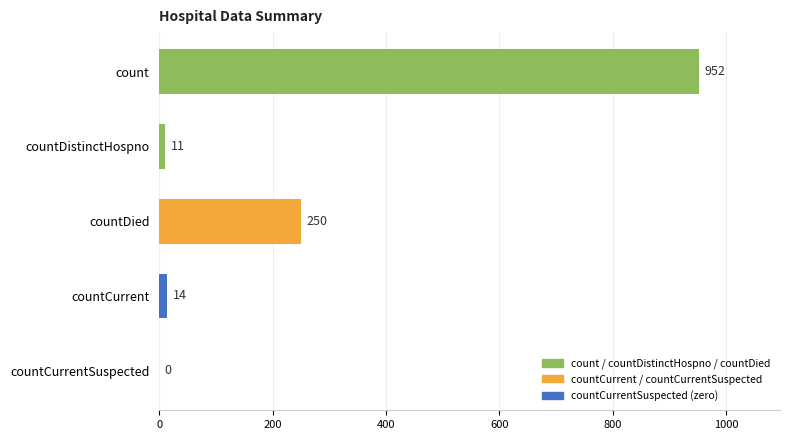

Are the bars horizontal?

Yes